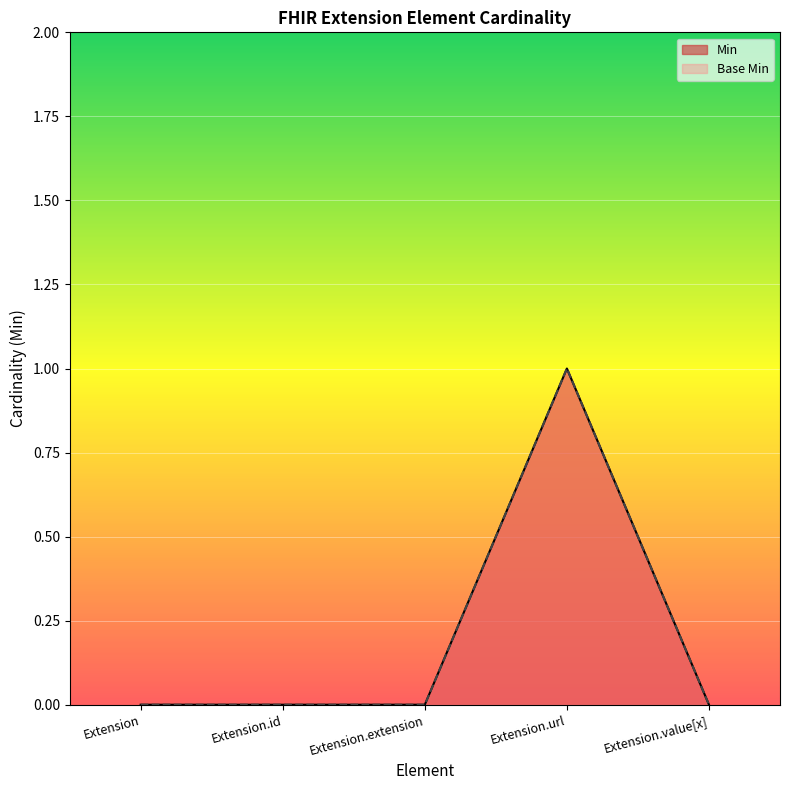

What is the difference between the maximum and minimum values in the Base Min series?

1